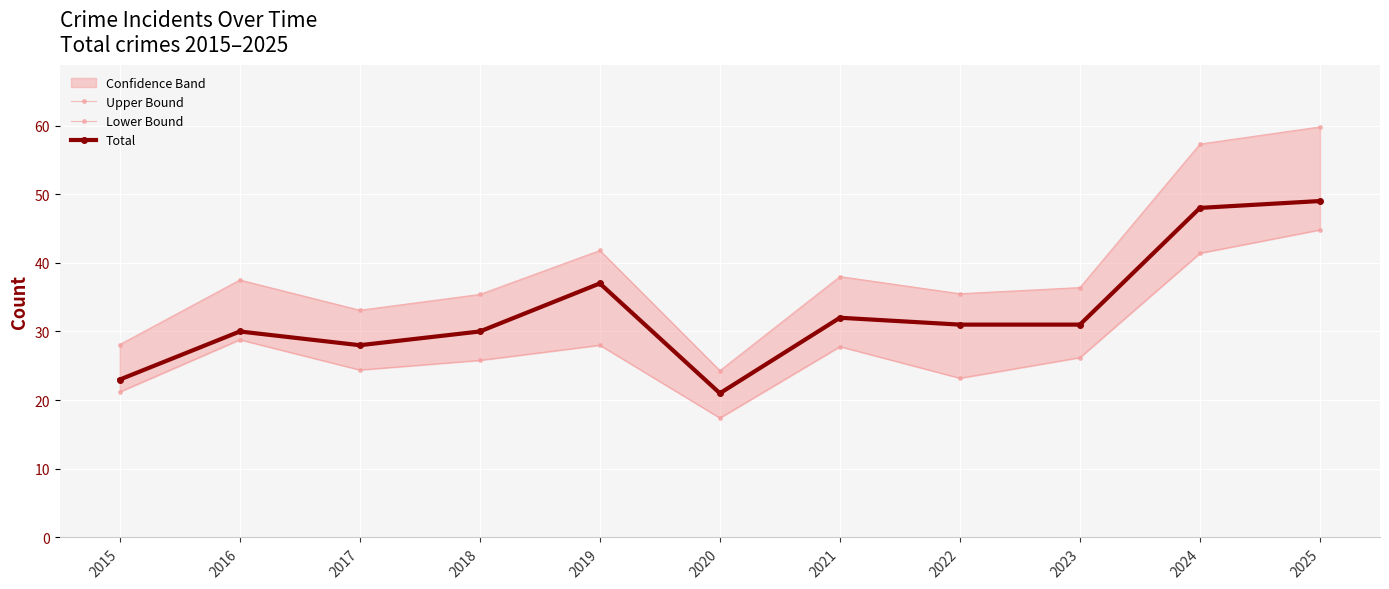

What is the sum of the Total values at 2016 and 2022?

61